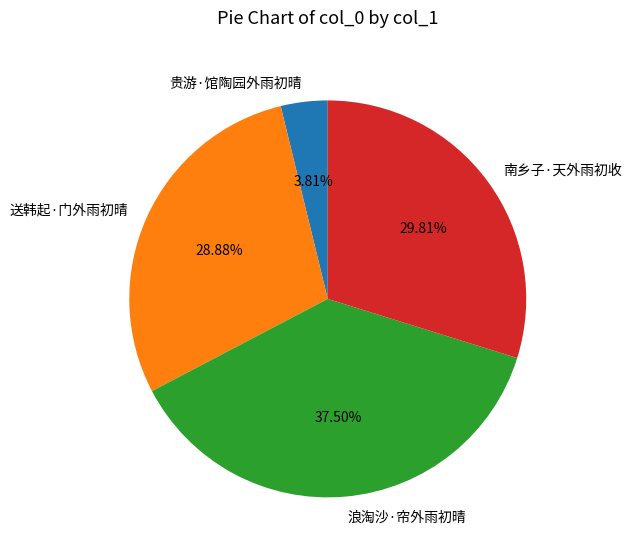

Which category has the biggest portion of the pie?

浪淘沙·帘外雨初晴